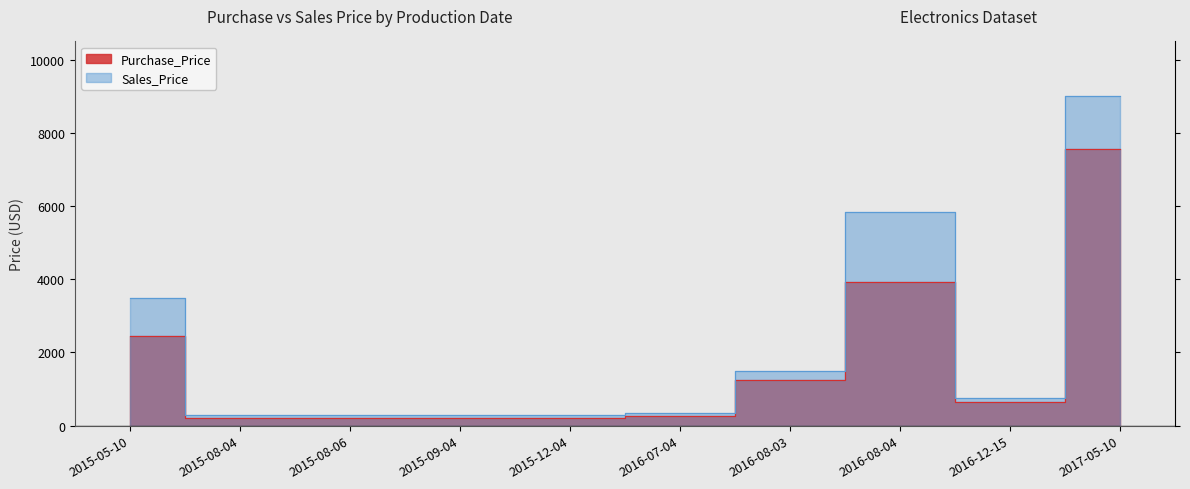

Which series has the widest spread of values?

Sales_Price